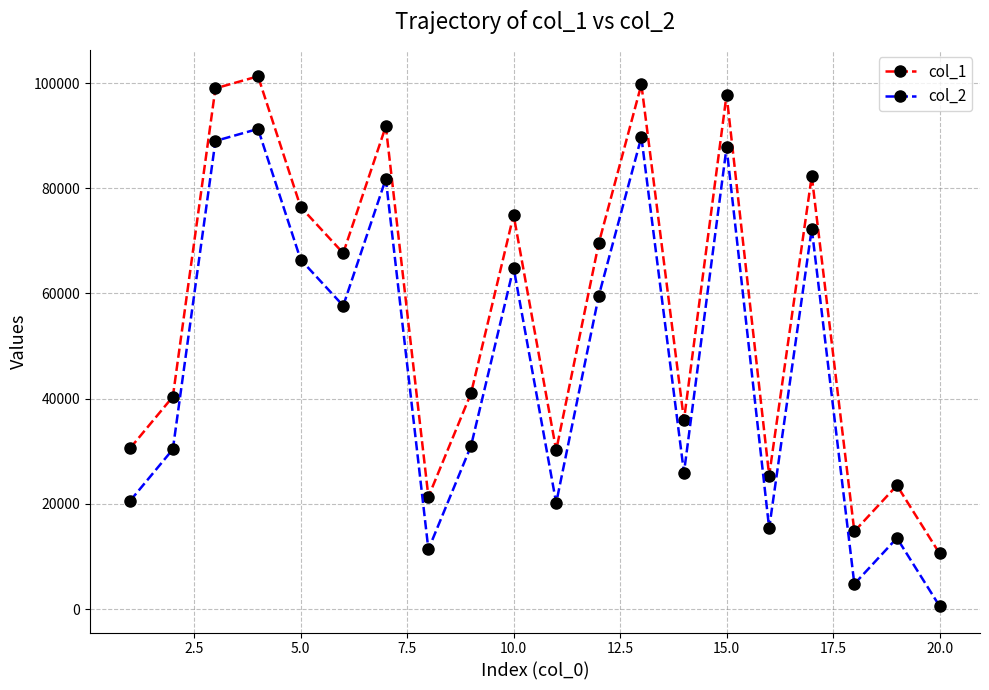

How many data points in col_2 are less than 57672?

10